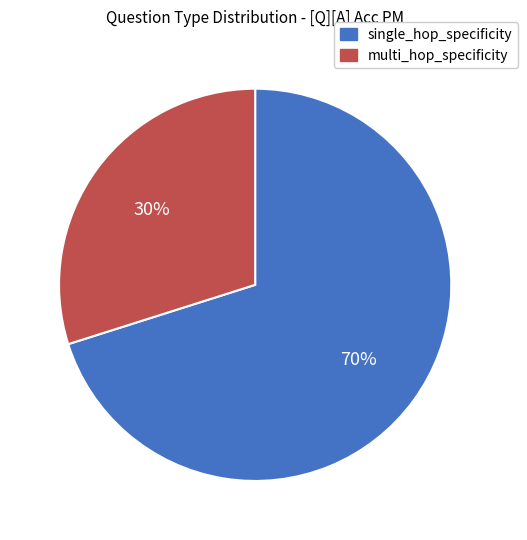

Is there any slice that represents more than half of the pie?

Yes